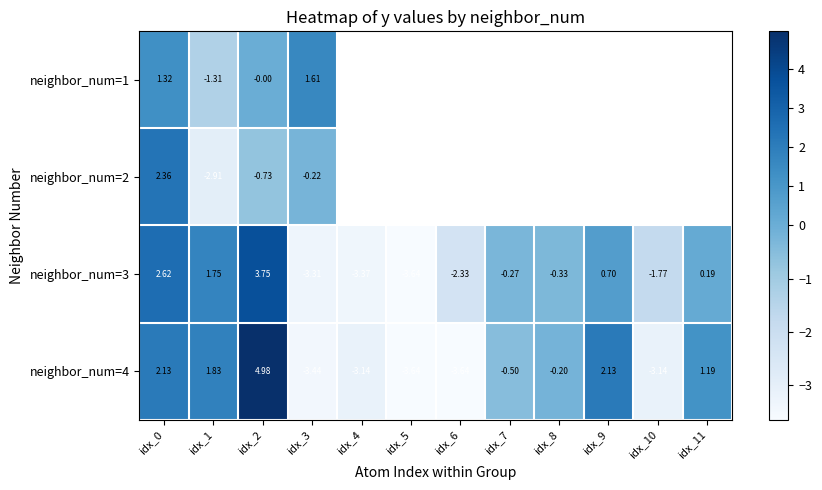

How many values in neighbor_num=4 are below zero?

7